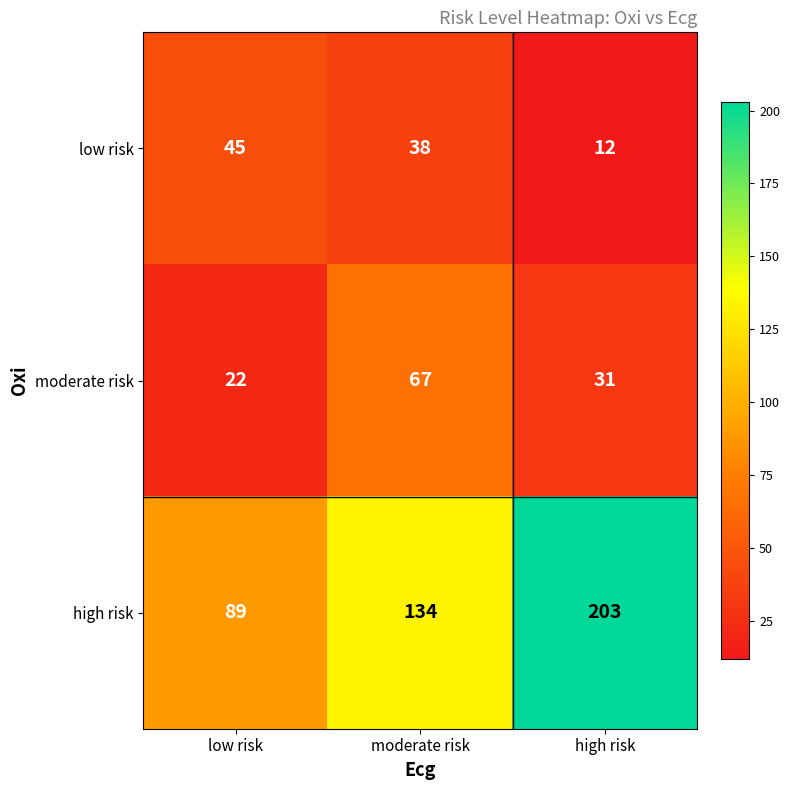

Between moderate risk and high risk, which series saw the biggest shift?

high risk